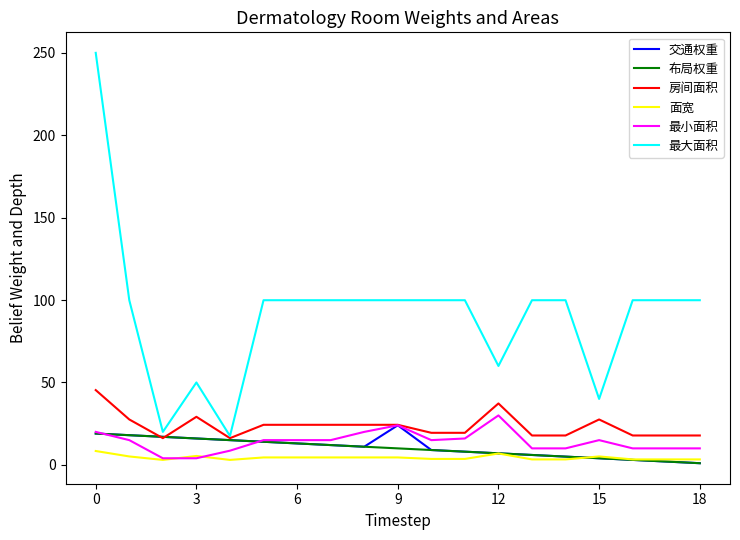

What is the smallest value displayed?

1.0